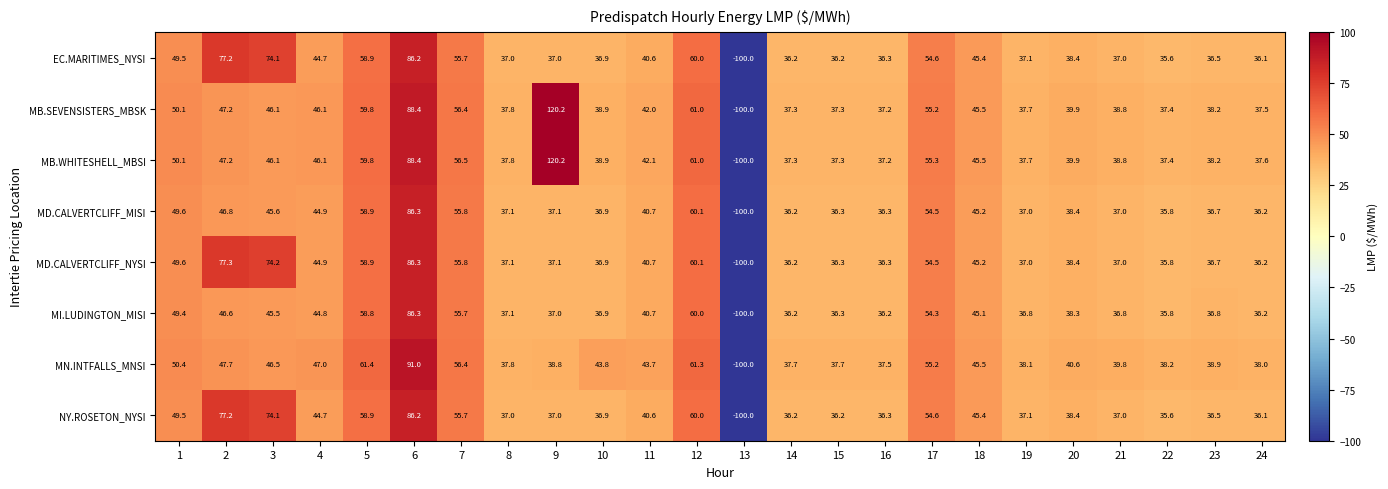

How many positive values does the EC.MARITIMES_NYSI series have?

23